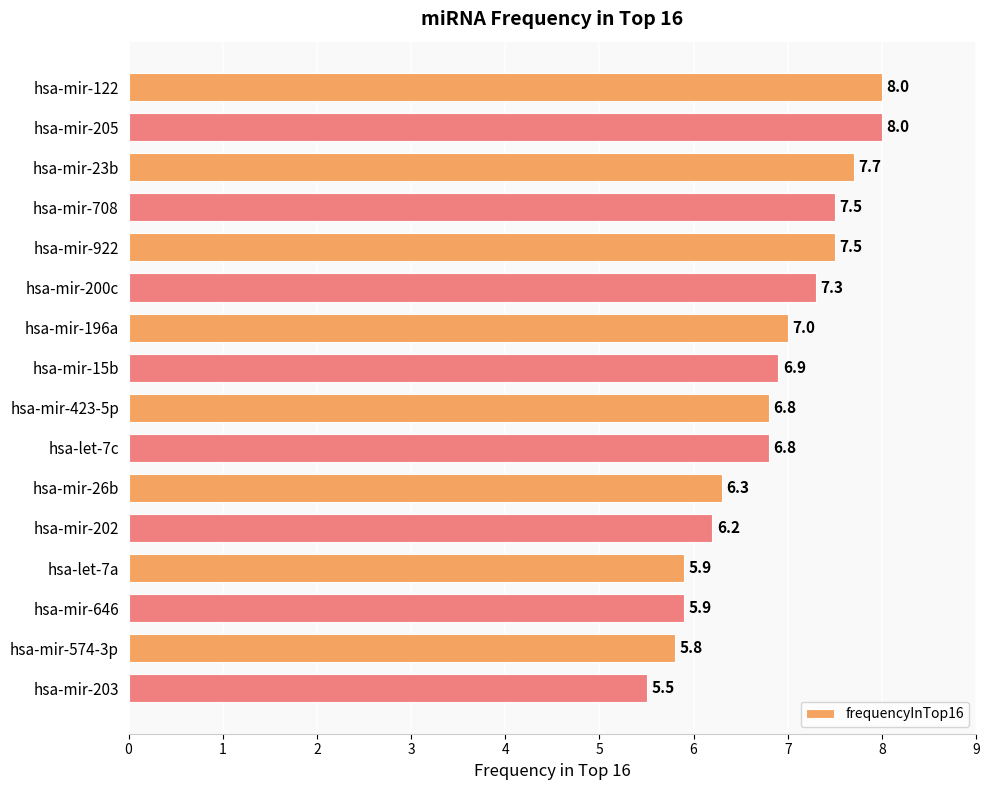

What is the average value?

6.8